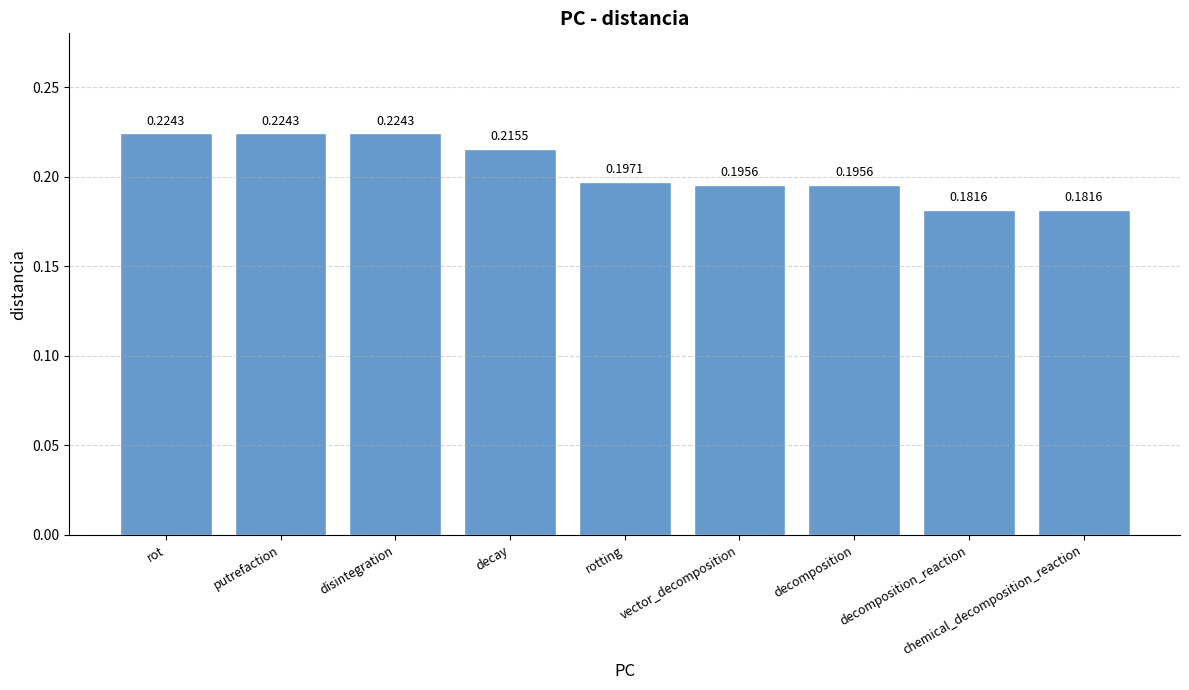

What is the sum of all values?

1.8